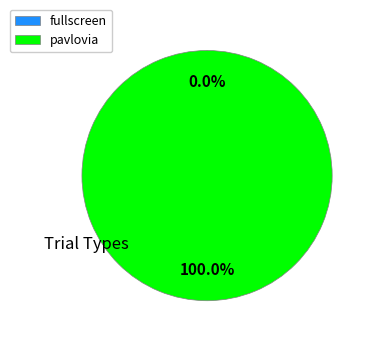

How many slices are in this pie chart?

2